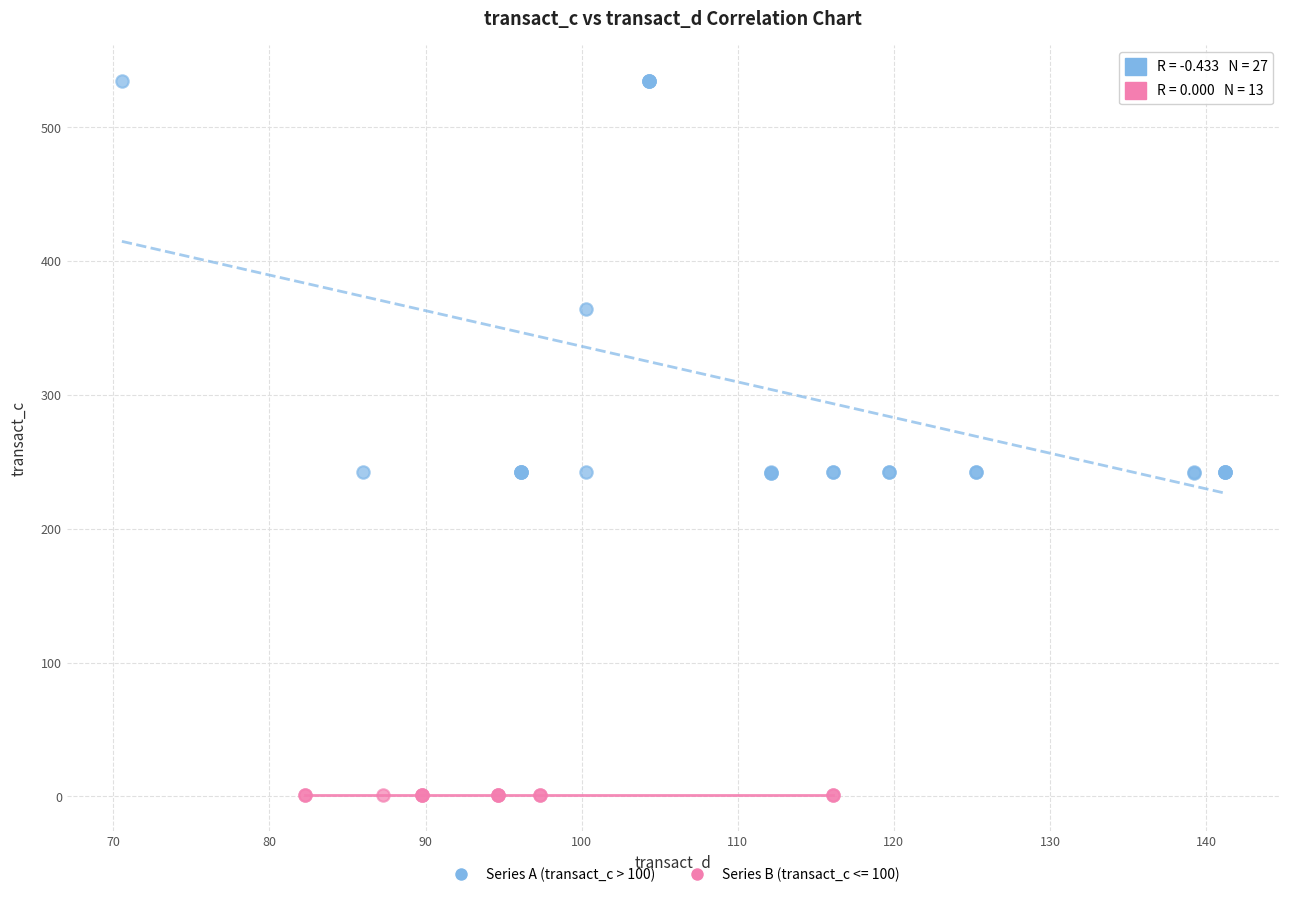

Which series contains the highest Y value?

Series A (transact_c > 100)